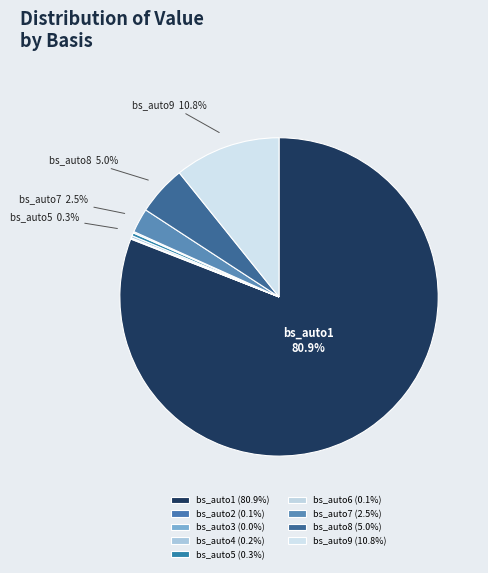

To the nearest percent, what is the difference between the bs_auto9 and bs_auto3 slice percentages?

11%